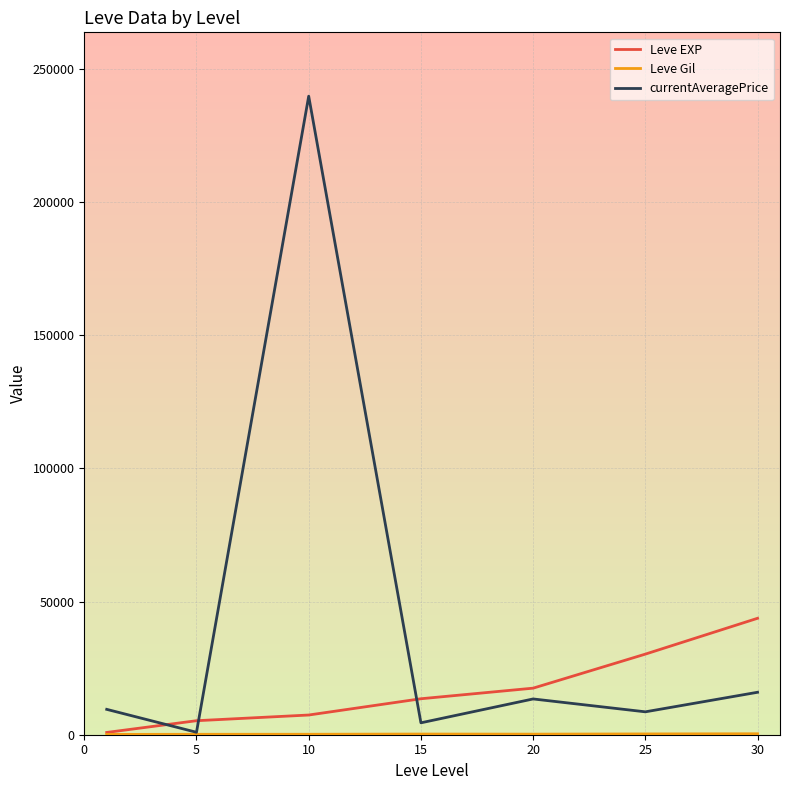

What is the maximum value shown in the chart?

239815.0